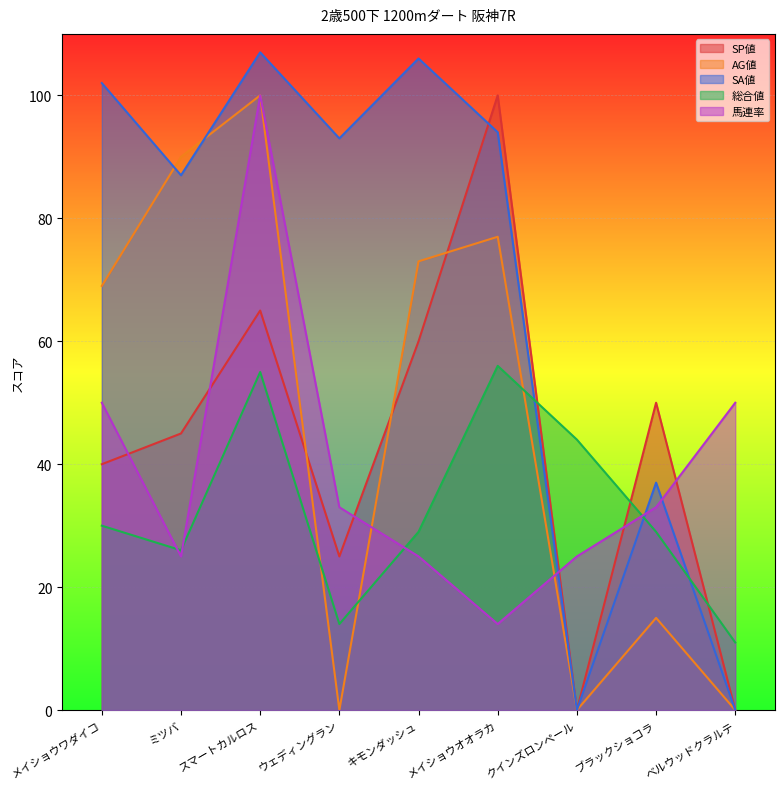

True or false: 馬連率 has more than 2 interior local peaks.

False